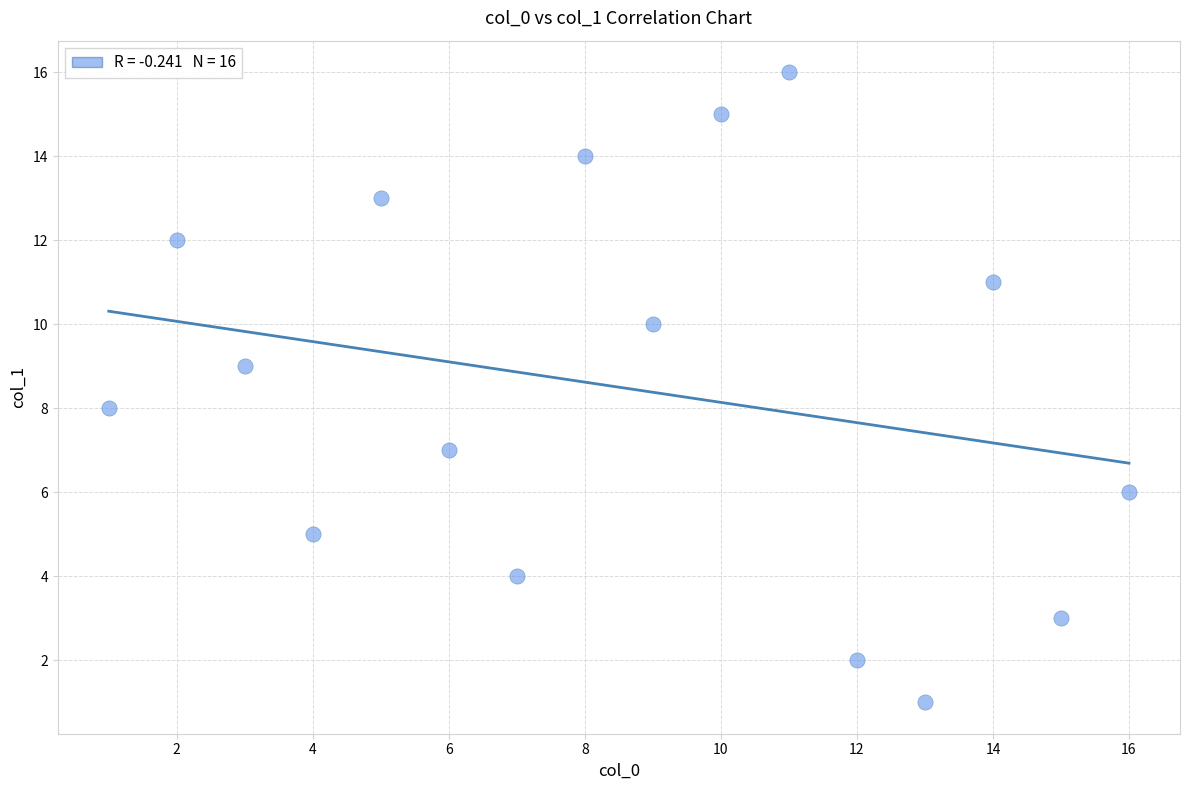

What is the range of X values (max minus min)?

15